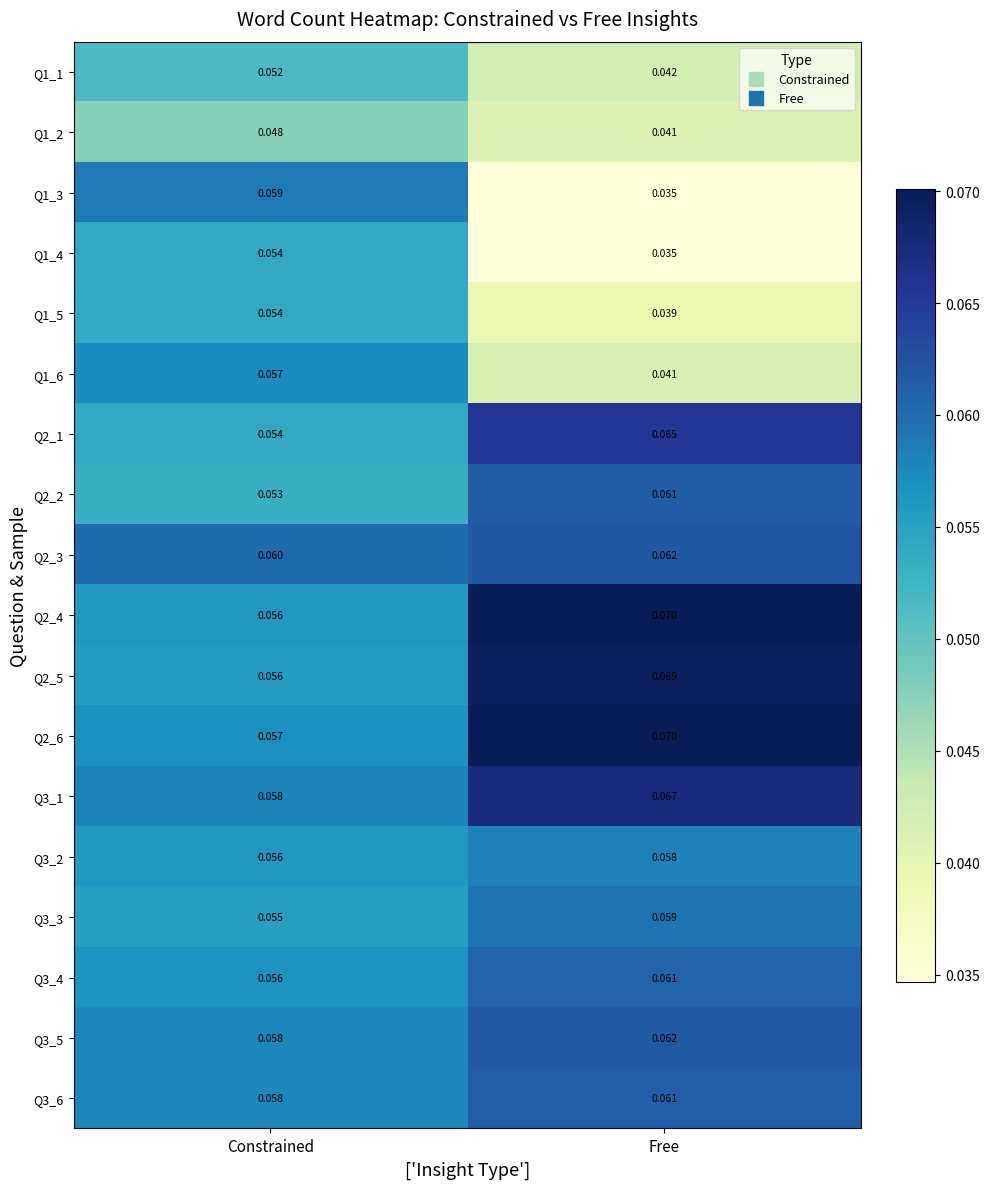

At which label does Q2_2 reach its minimum?

Constrained